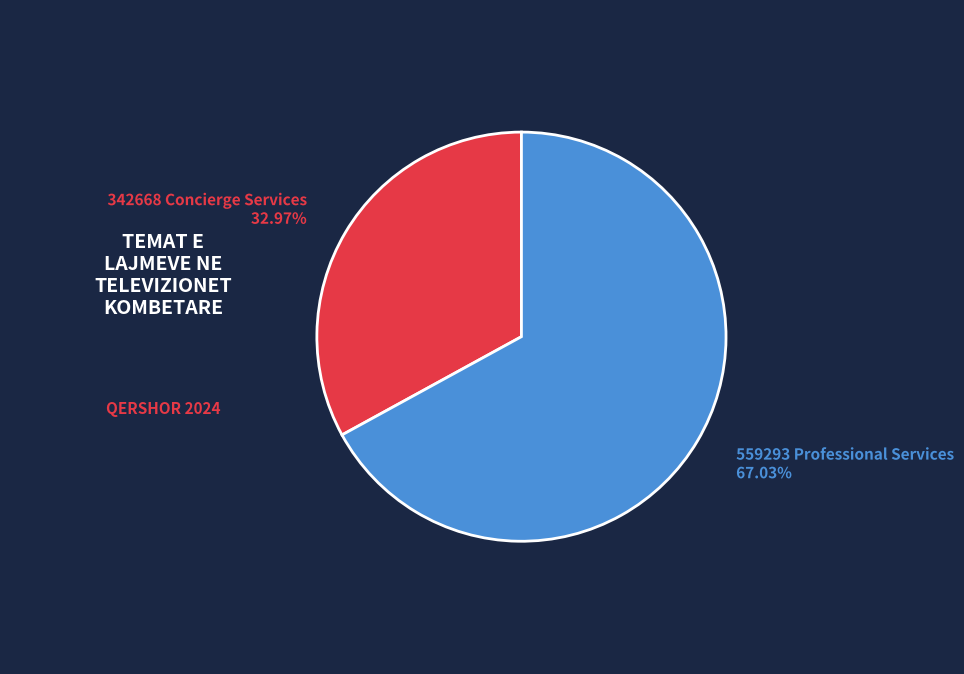

Does 342668 Concierge Services account for over 50% of the chart?

No